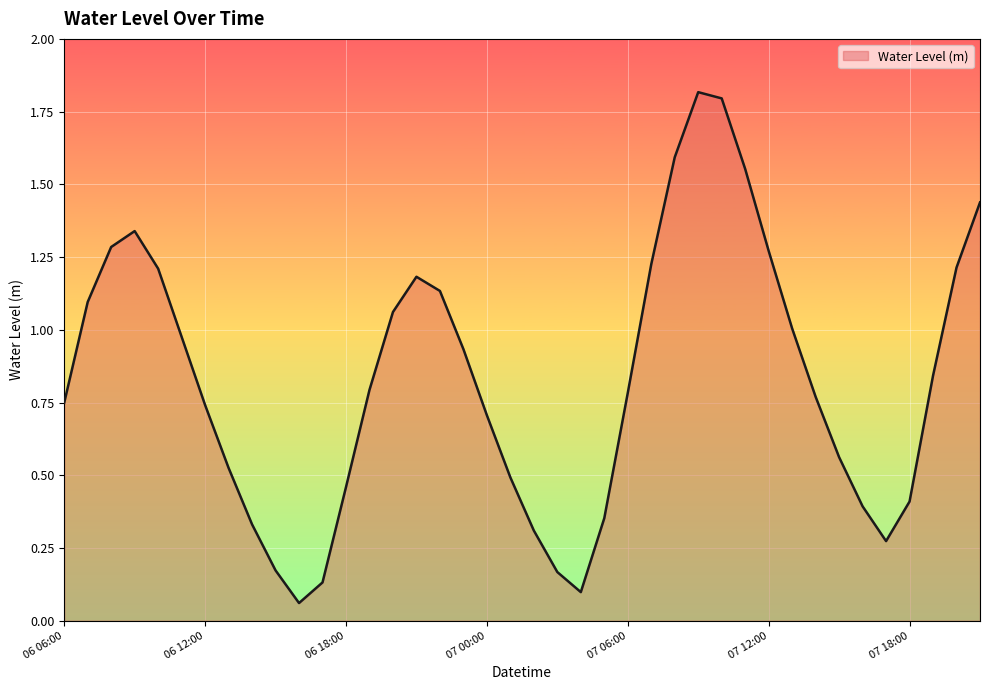

What is the difference between the maximum and minimum values?

1.8